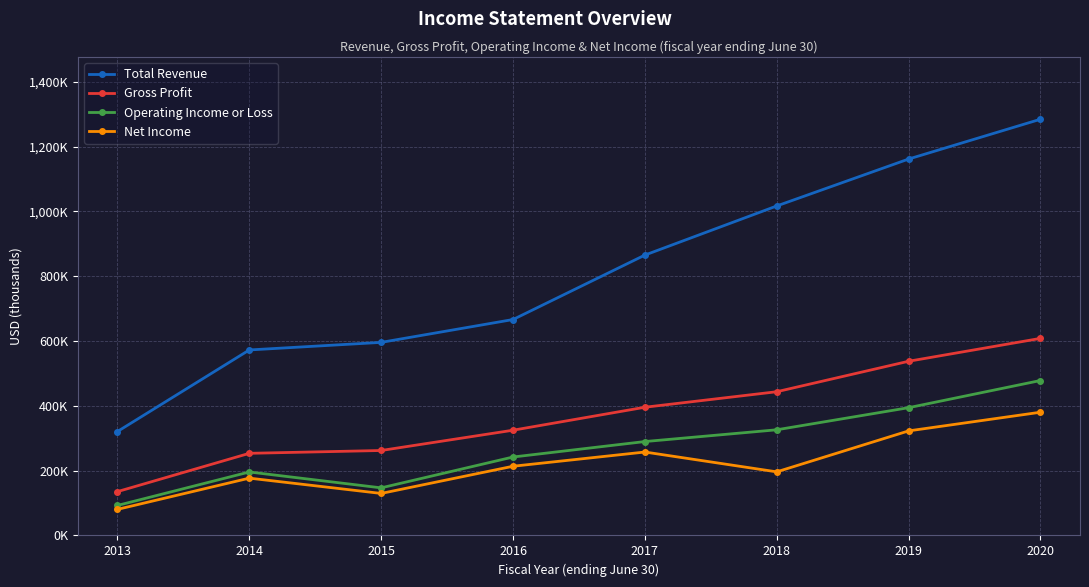

Does the chart have visible grid lines?

Yes